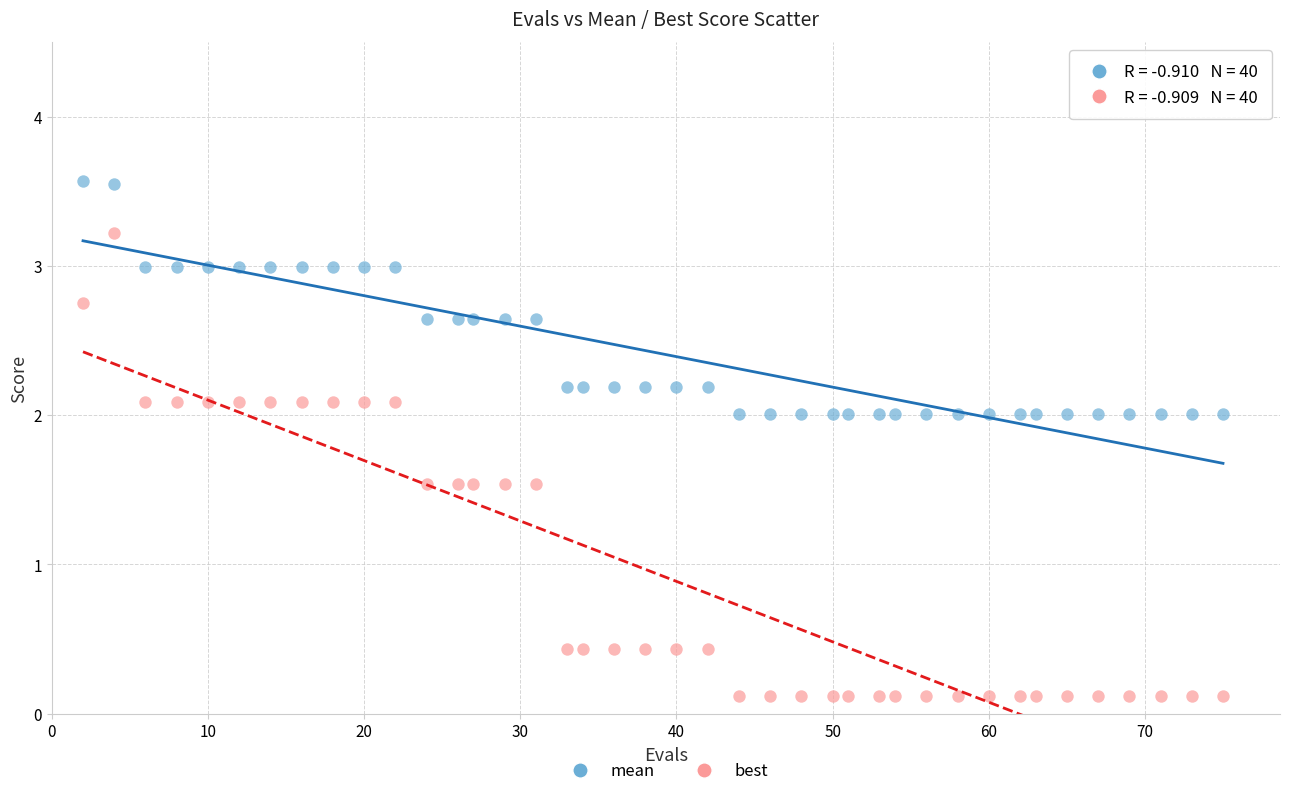

Across all data points, what is the range of X values (max minus min)?

73.0